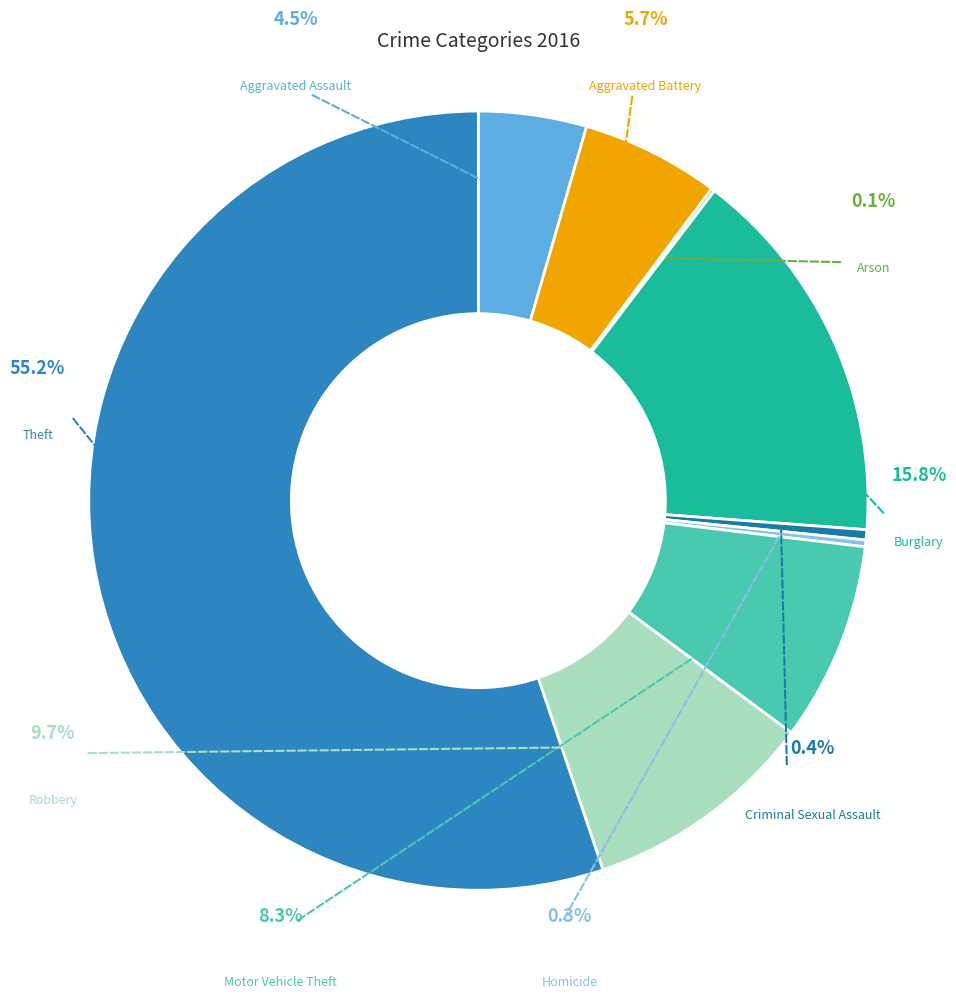

What portion of the pie excludes Criminal Sexual Assault?

99.6%